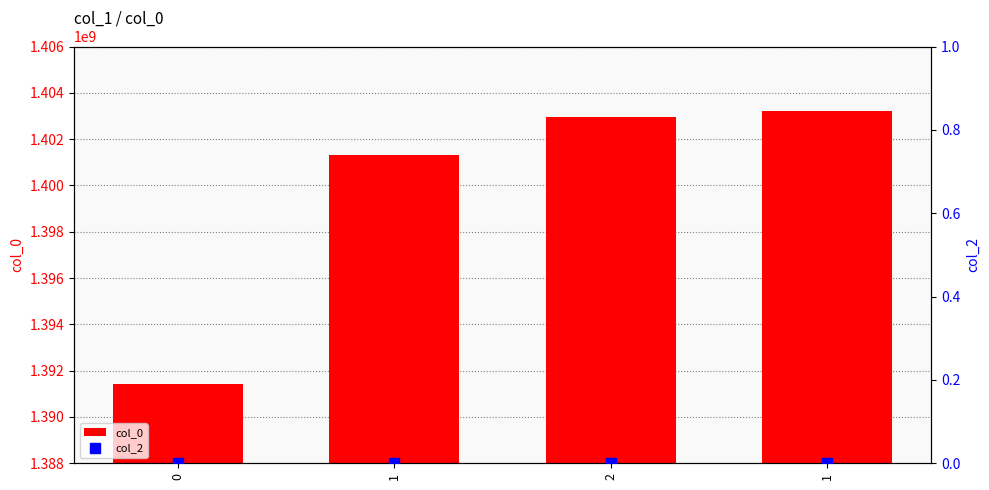

Which series has the largest Y range (max minus min)?

col_0